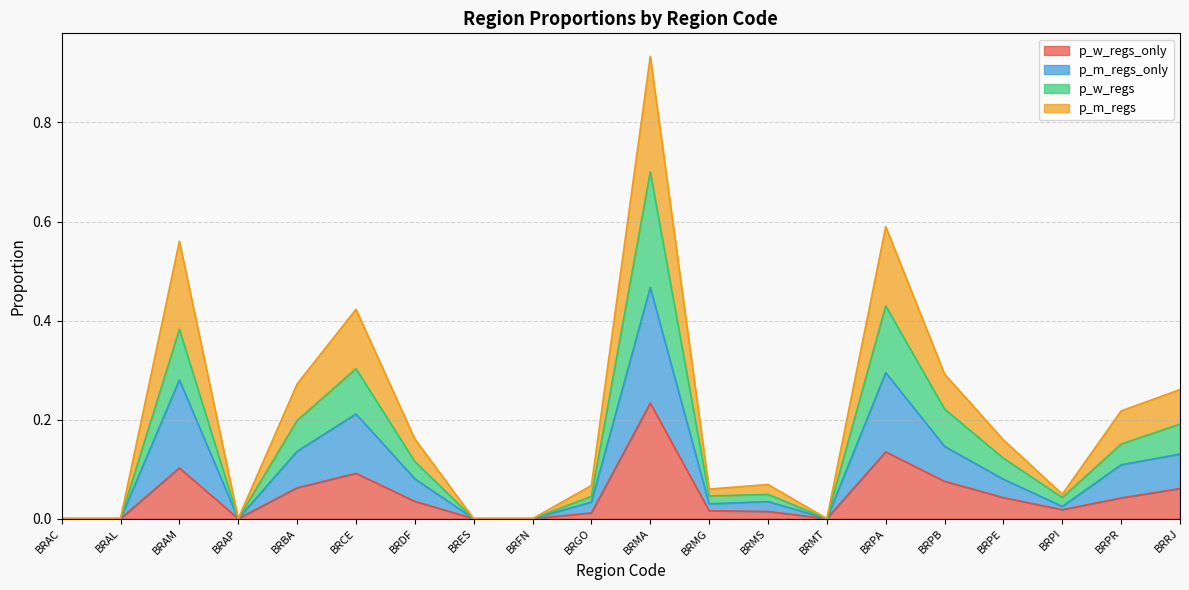

How many values in the p_m_regs series exceed 0?

14